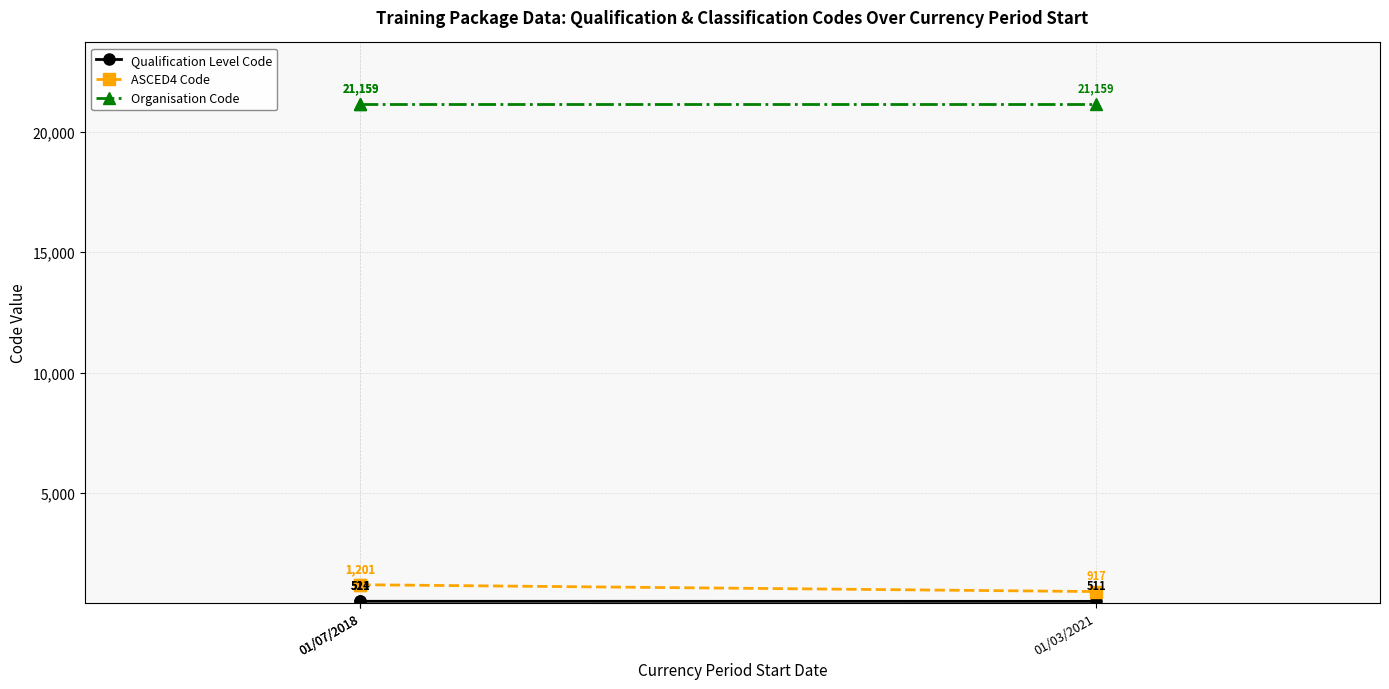

At which category does the chart reach its minimum across all series?

01/03/2021